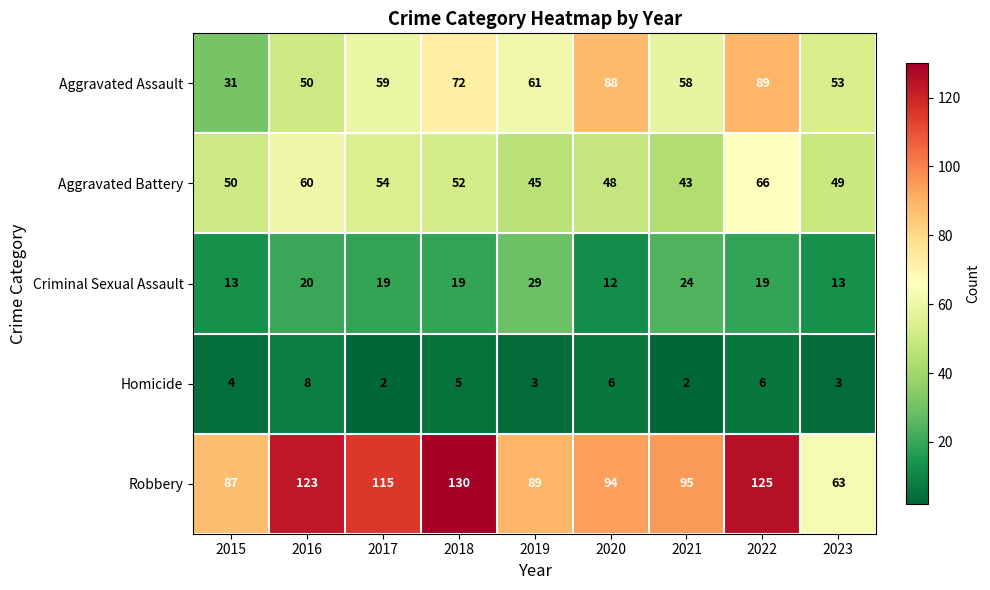

The Robbery series shows 58 at 2017. True or false?

False